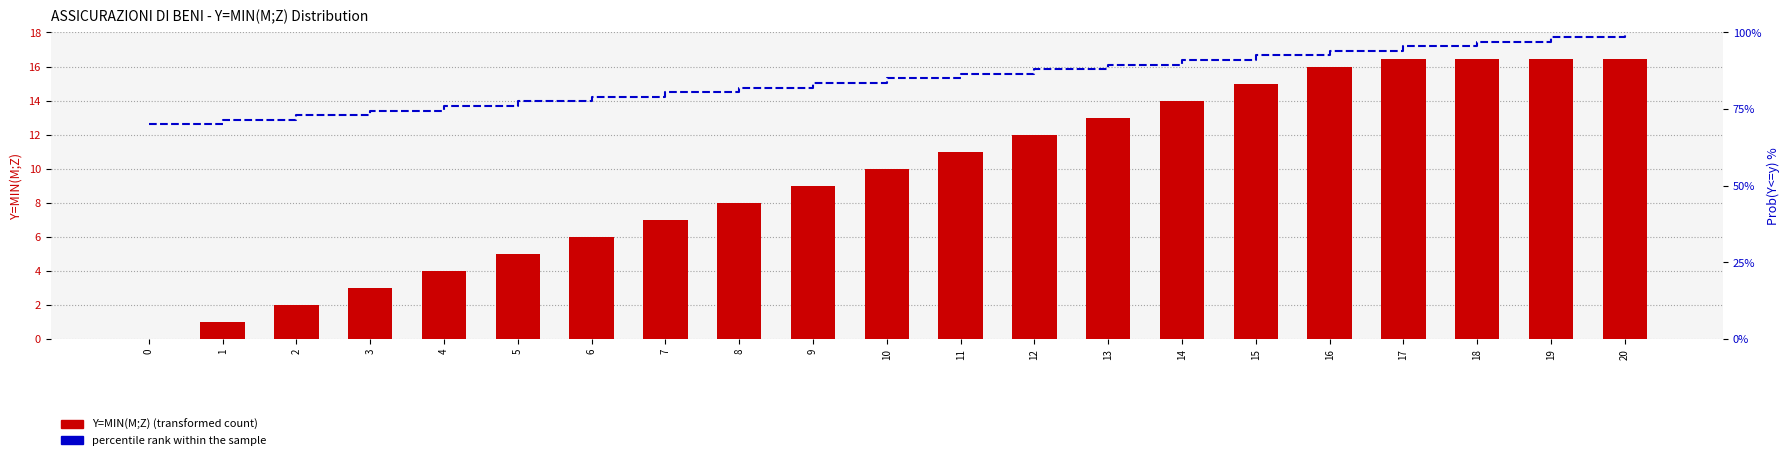

Reading right to left, what are all the values shown in this chart?

Y=MIN(M;Z): 16.4	16.4	16.4	16.4	16.0	15.0	14.0	13.0	12.0	11.0	10.0	9.0	8.0	7.0	6.0	5.0	4.0	3.0	2.0	1.0	0.0
percentile rank within the sample: 100.0	98.5	97.0	95.5	94.0	92.5	91.0	89.5	88.0	86.5	85.0	83.5	82.0	80.5	79.0	77.5	76.0	74.5	73.0	71.5	70.0